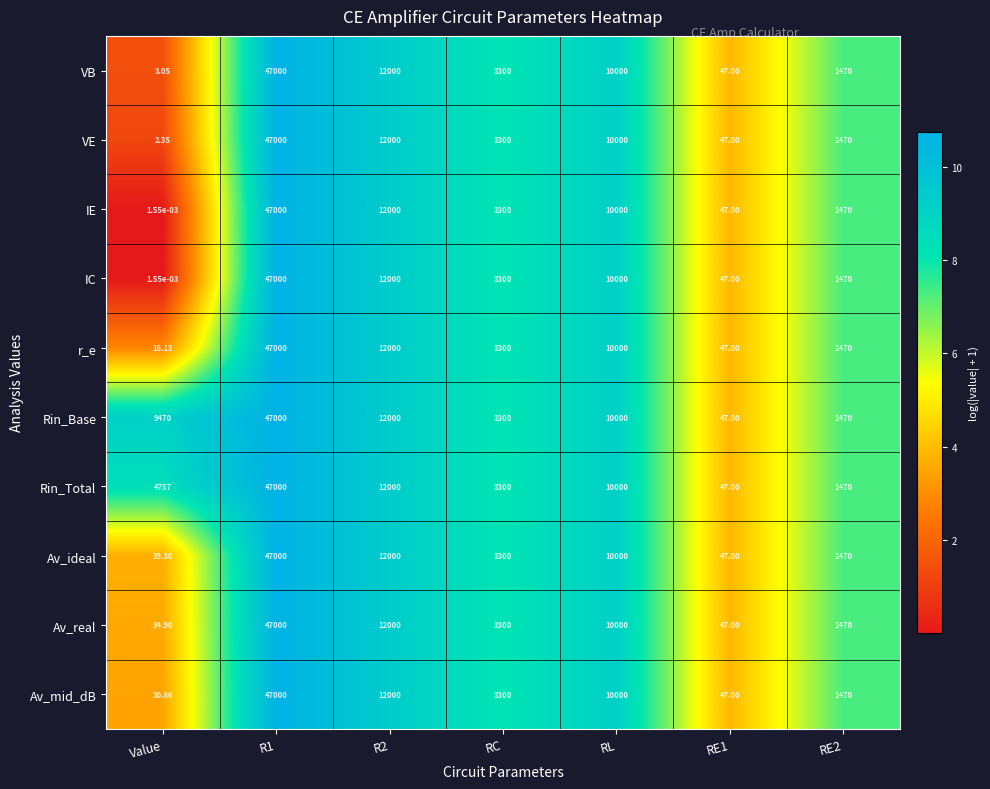

Is the value of IC at Value greater than the value of r_e at Value?

No